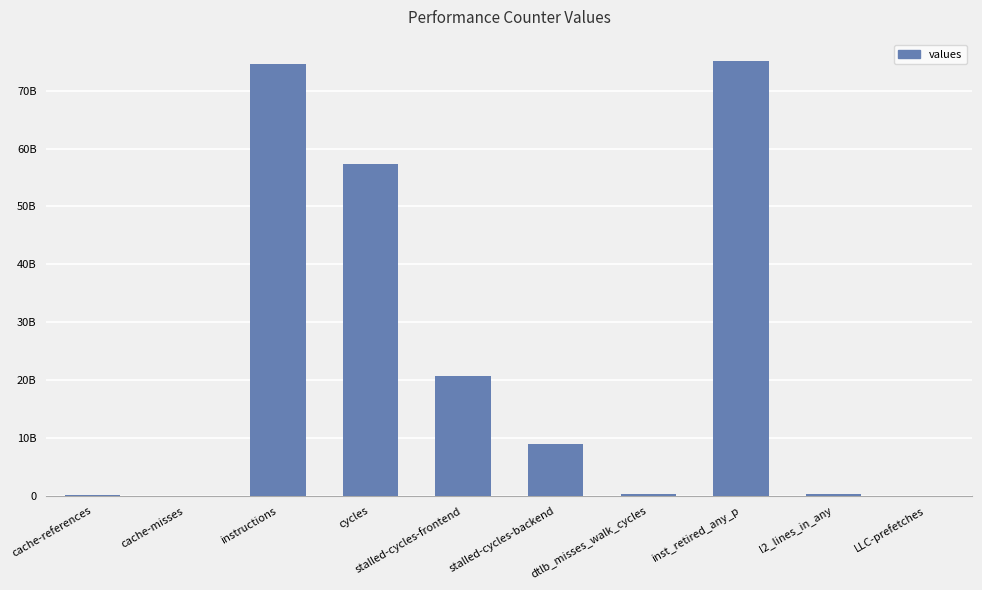

At which label is the value closest to 37536205797?

stalled-cycles-frontend